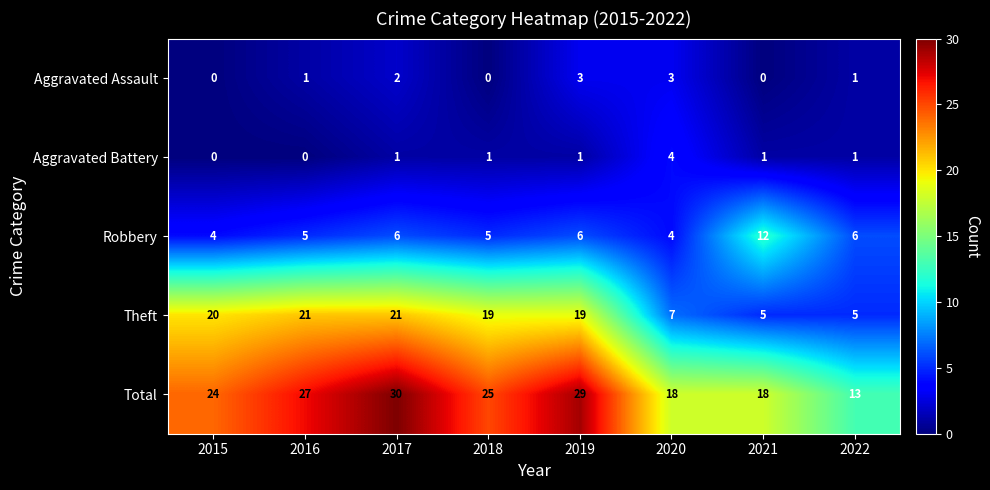

What is the sum of the Robbery values at 2020 and 2019?

10